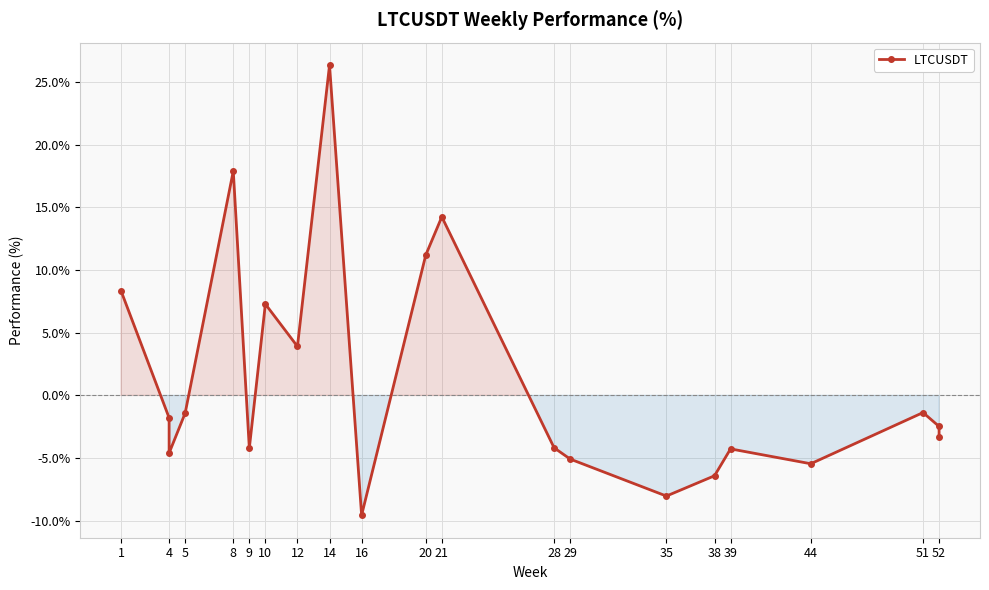

Is it true that the value at 10 is 3.5?

False